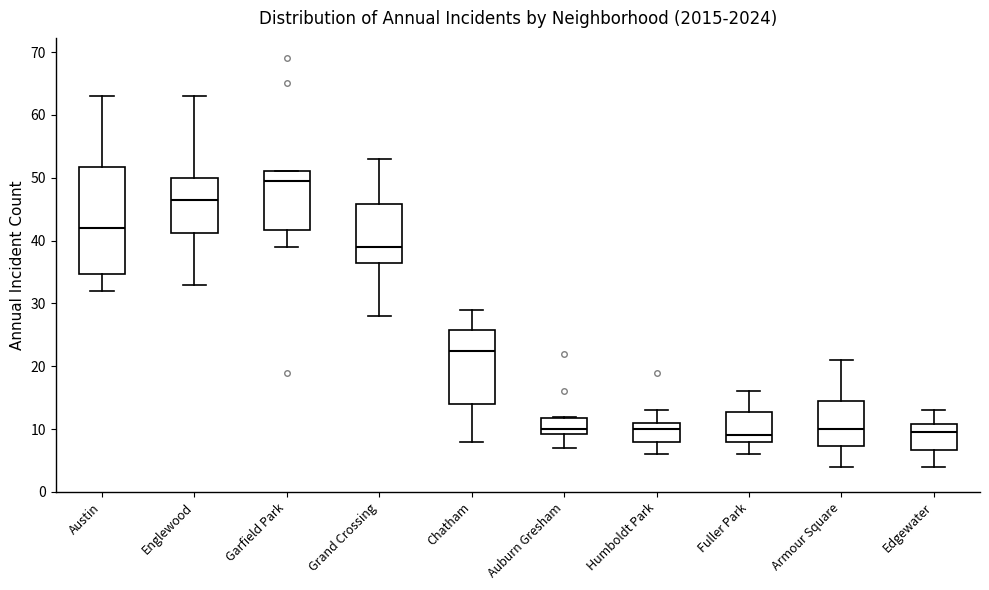

Reading left to right, transcribe this box plot: for each box, give where its median line is, the range the box spans, and where its two whiskers end, as read against the y-axis. The values are not printed on the chart, so give them approximately, as read against the axis.

Austin: median 42, box 35 to 52, whiskers 32 to 63
Englewood: median 47, box 41 to 50, whiskers 33 to 63
Garfield Park: median 50, box 42 to 51, whiskers 39 to 51
Grand Crossing: median 39, box 37 to 46, whiskers 28 to 53
Chatham: median 23, box 14 to 26, whiskers 8 to 29
Auburn Gresham: median 10, box 9 to 12, whiskers 7 to 12
Humboldt Park: median 10, box 8 to 11, whiskers 6 to 13
Fuller Park: median 9, box 8 to 13, whiskers 6 to 16
Armour Square: median 10, box 7 to 15, whiskers 4 to 21
Edgewater: median 10, box 7 to 11, whiskers 4 to 13